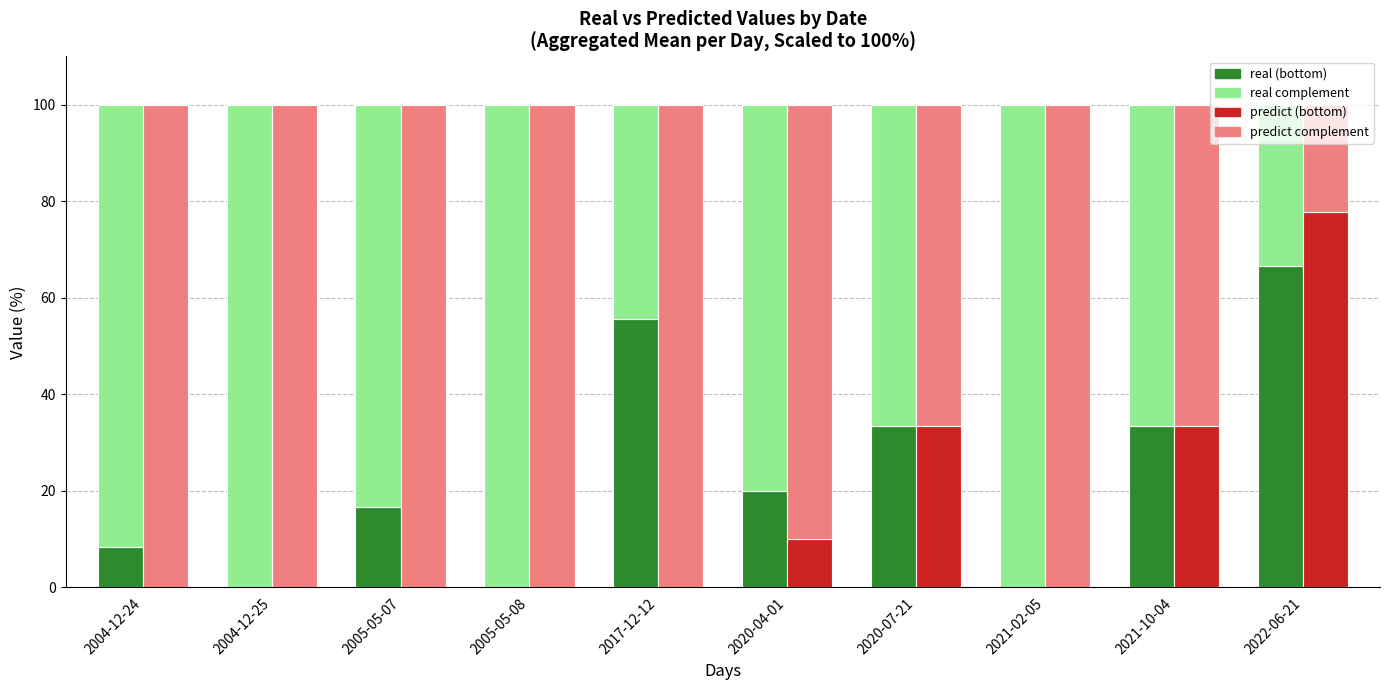

Rank the categories by real value from lowest to highest.

2004-12-25, 2005-05-08, 2021-02-05, 2004-12-24, 2005-05-07, 2020-04-01, 2020-07-21, 2021-10-04, 2017-12-12, 2022-06-21